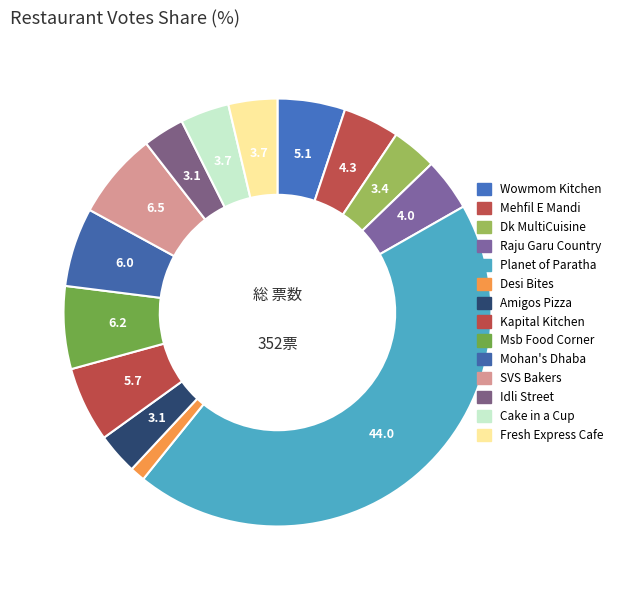

To the nearest percent, what portion does Amigos Pizza represent?

3%